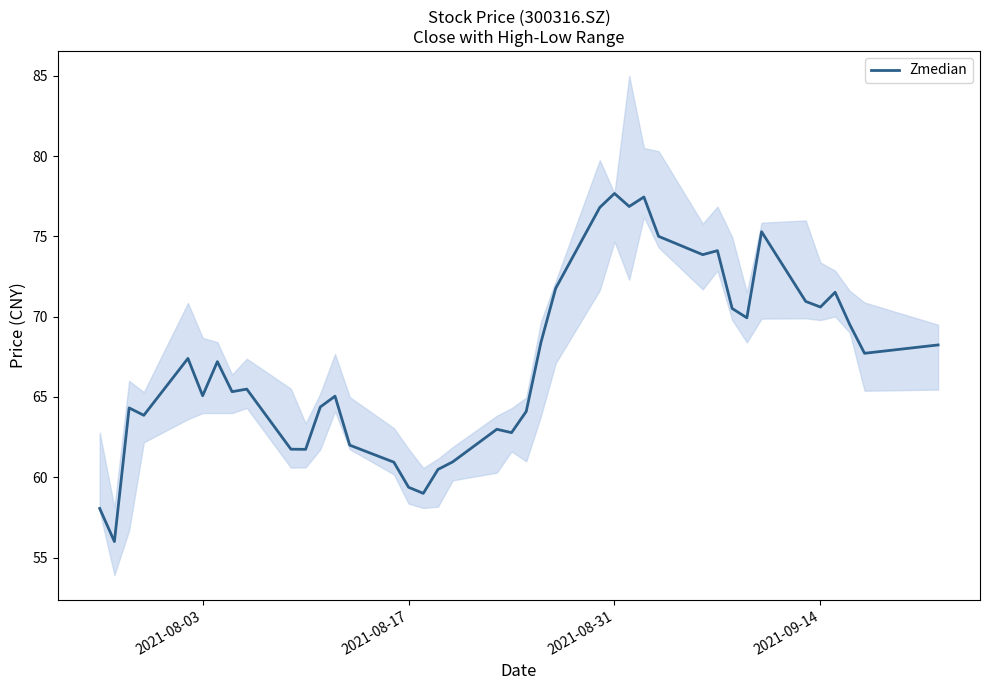

The value at 27 is 135.9. True or false?

False